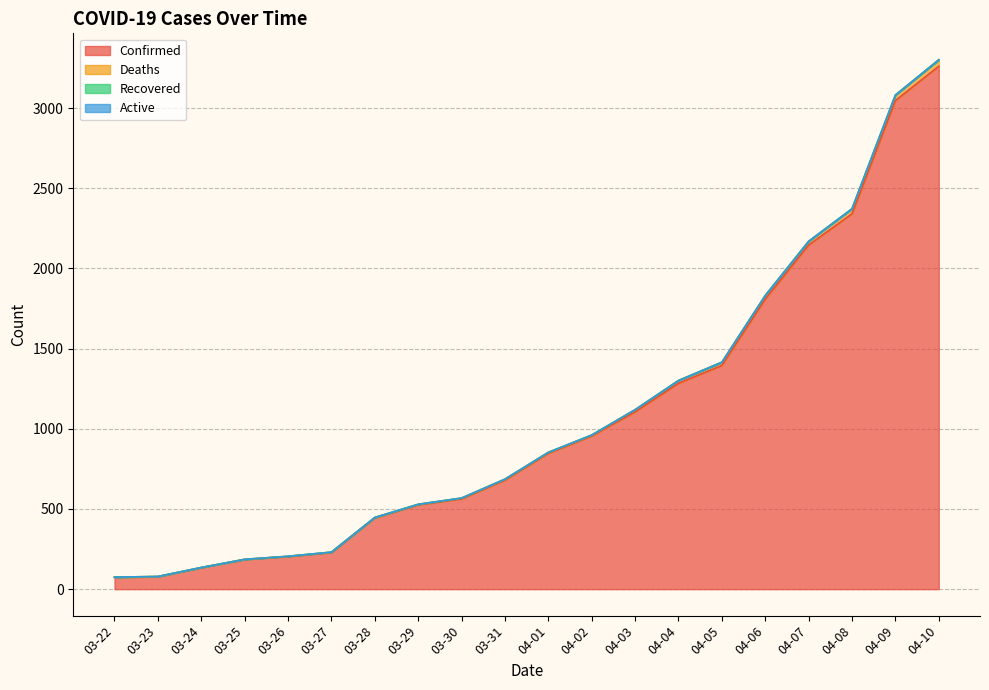

What value does the Confirmed series have at 03-24?

134